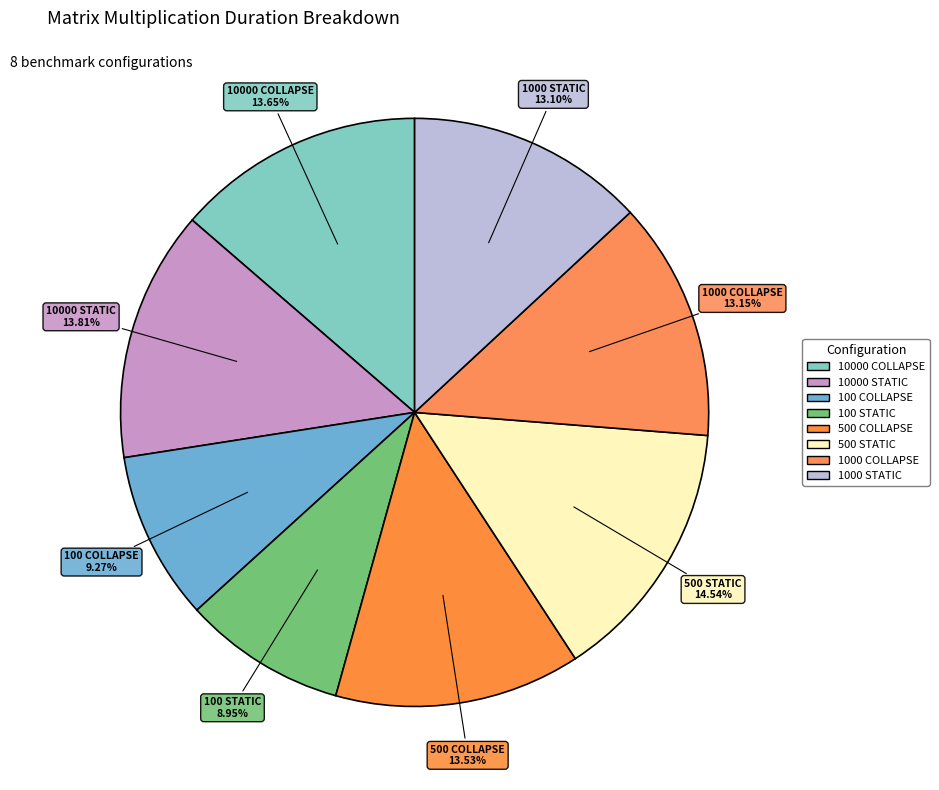

How many segments does this pie chart have?

8